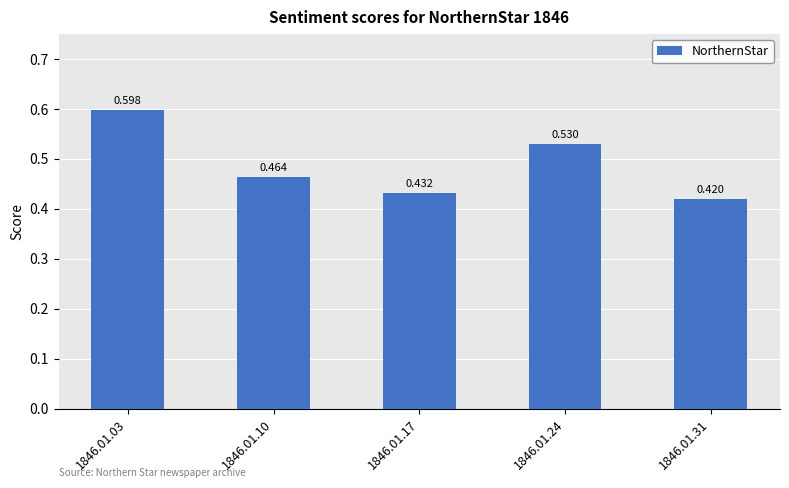

What is the value of the 2nd bar from the left?

0.5